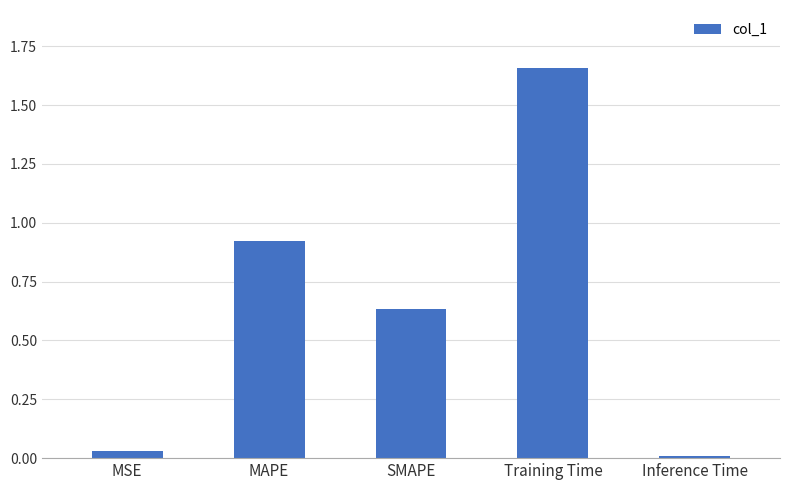

Which has a higher value, SMAPE or Training Time?

Training Time